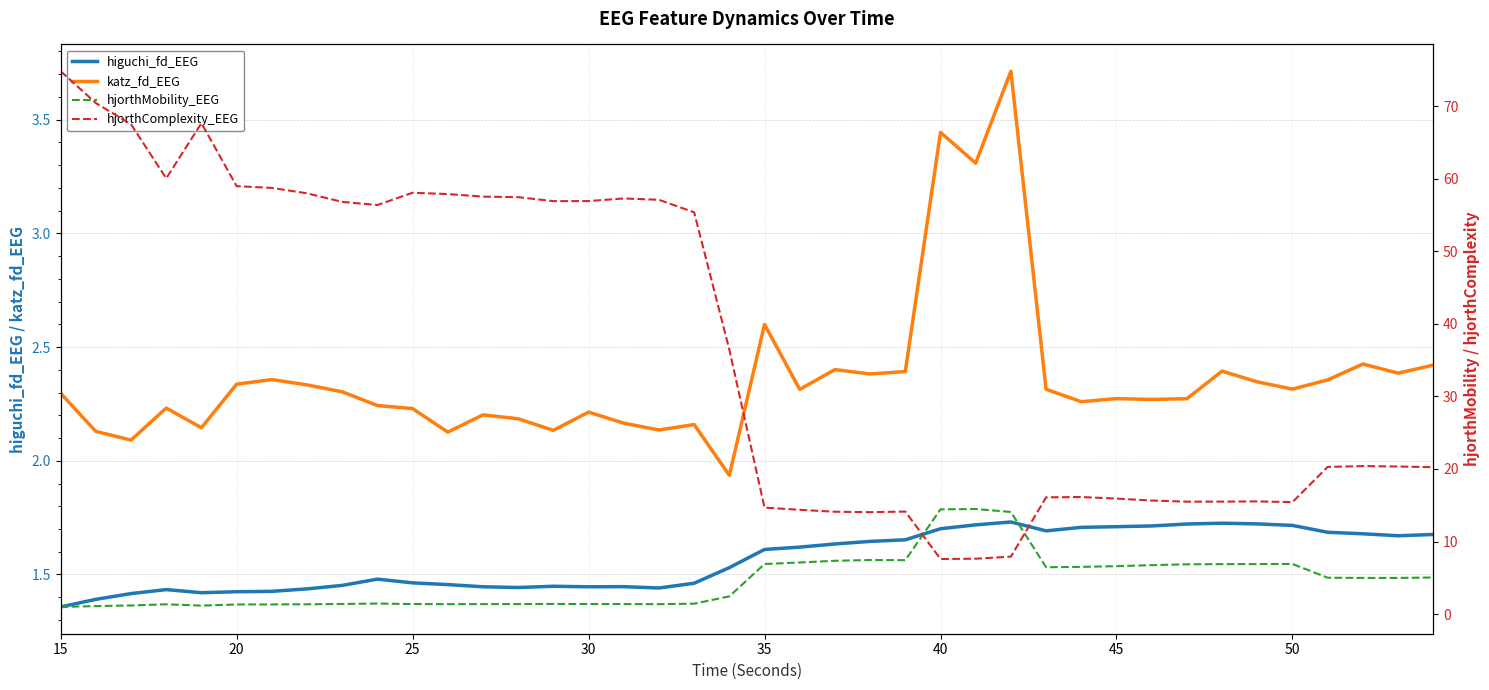

How many values in the hjorthComplexity_EEG series exceed 36?

20